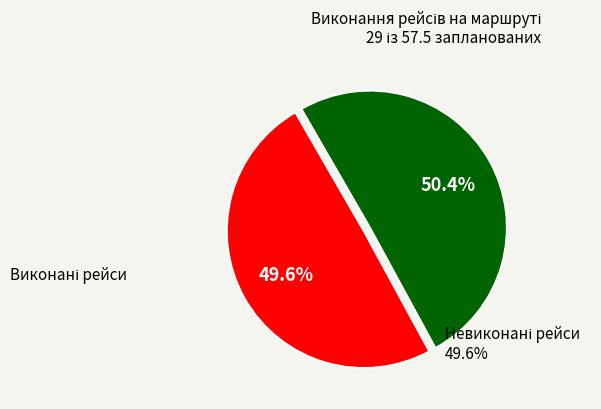

Is there a majority slice in this chart?

Yes